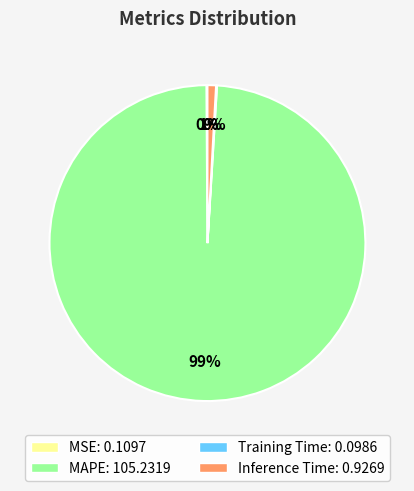

To the nearest percent, what is the difference between the Inference Time and MAPE slice percentages?

98%